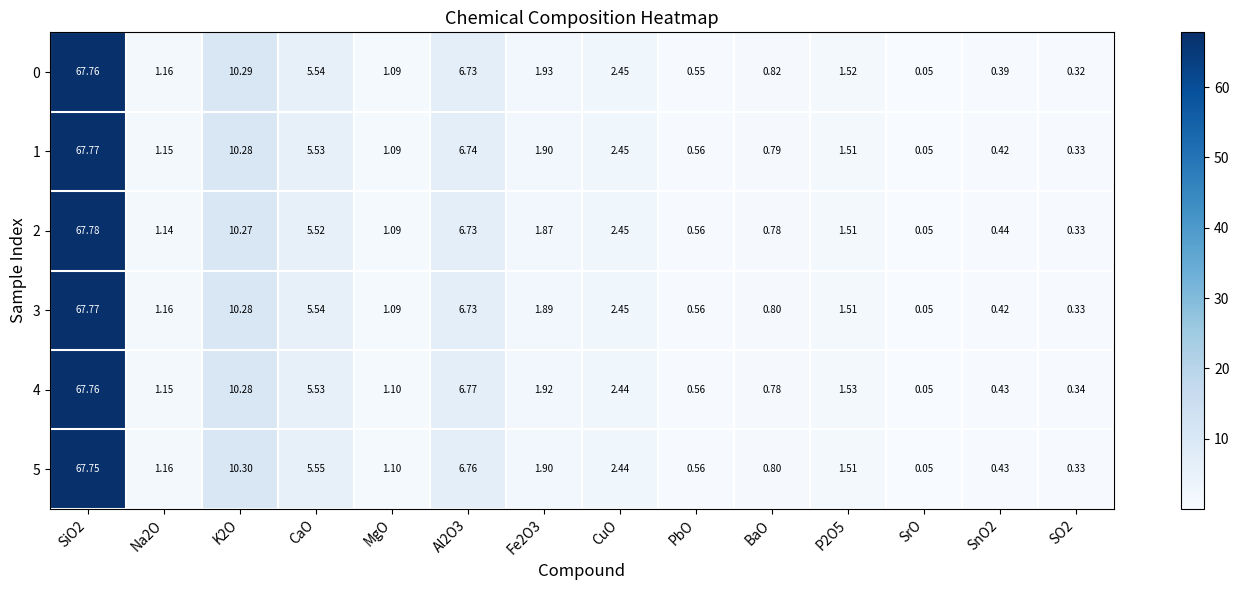

Is the value of 0 at MgO greater than the value of 5 at SnO2?

Yes